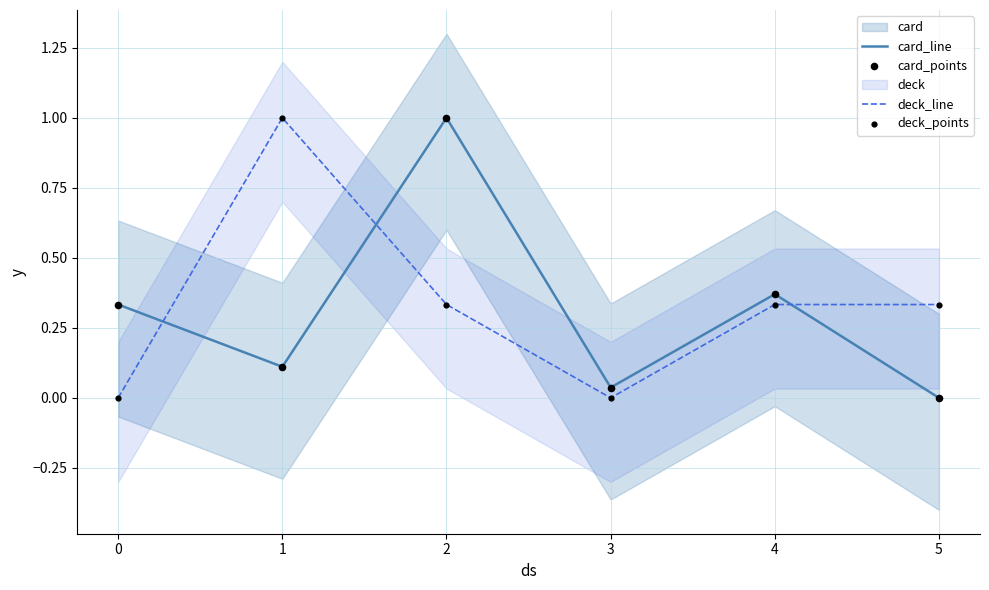

Is the value of deck_points at 5 greater than the value of card_points at 0?

No